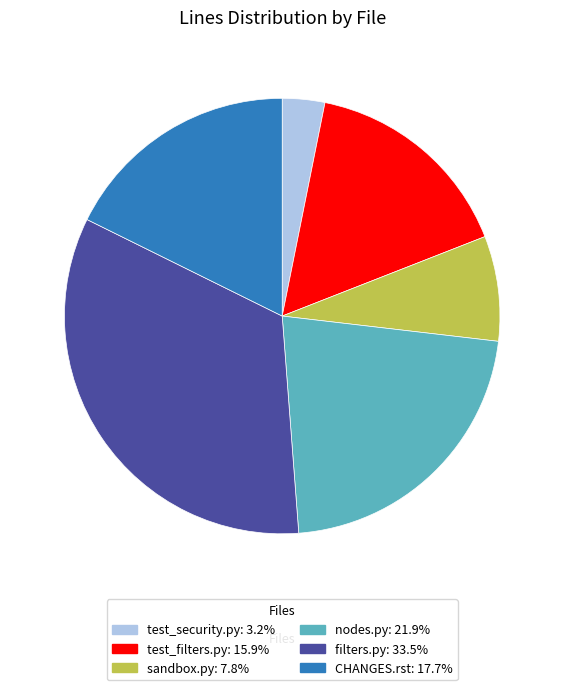

Approximately how many times larger is the value at sandbox.py: 7.8% compared to test_security.py: 3.2%?

2.5